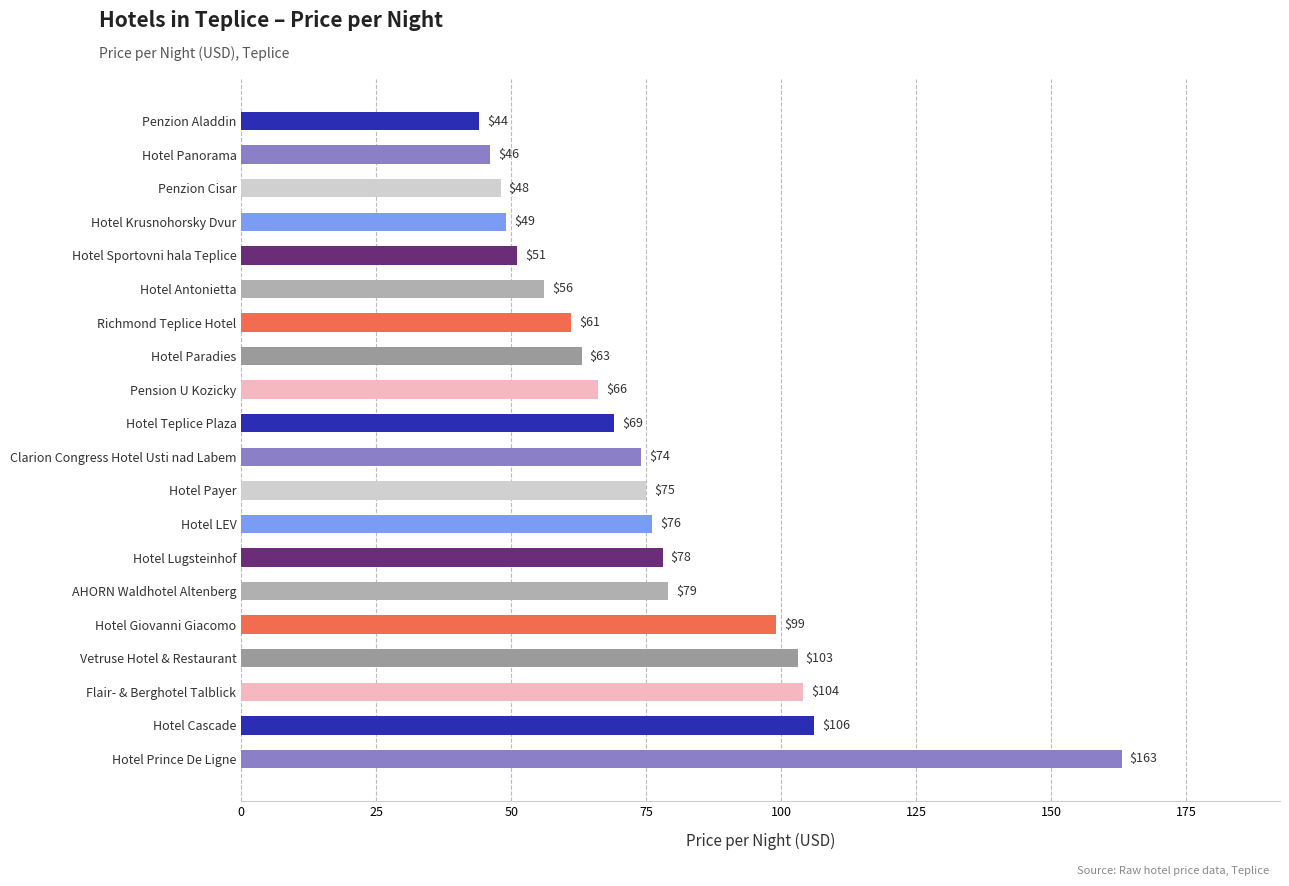

What is the difference between the maximum and minimum values?

119